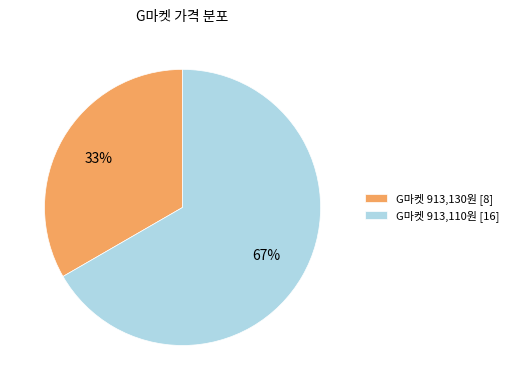

How many slices are in this pie chart?

2